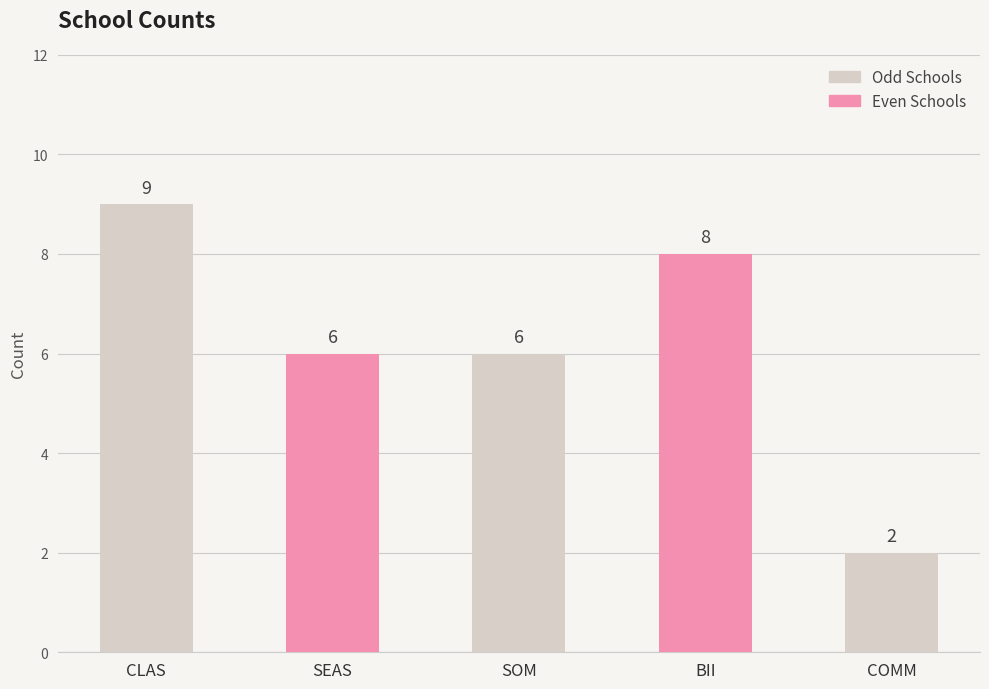

What is the minimum value shown in the chart?

2